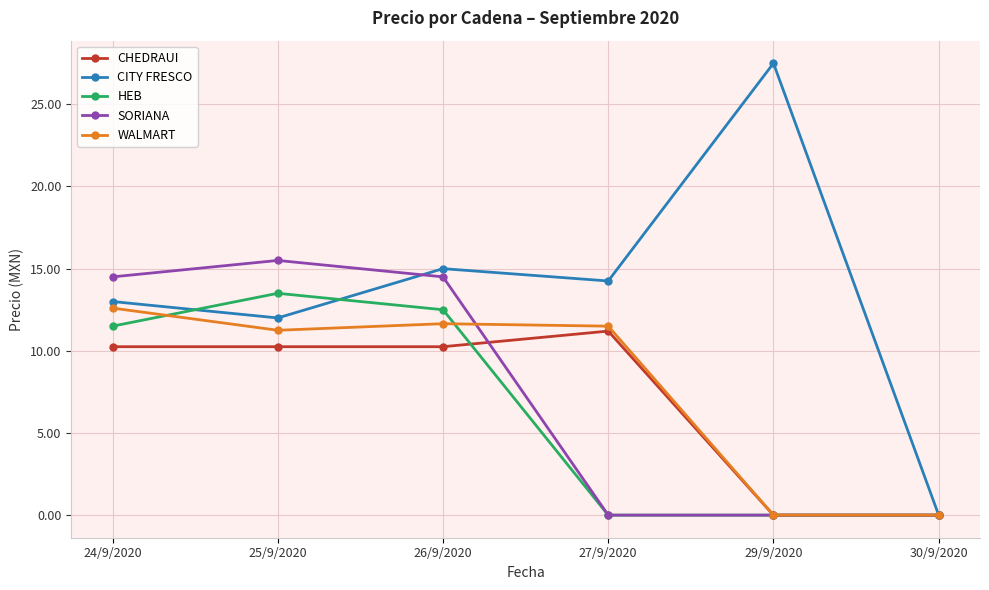

Rank the series at 26/9/2020 from highest to lowest value.

CITY FRESCO, SORIANA, HEB, WALMART, CHEDRAUI